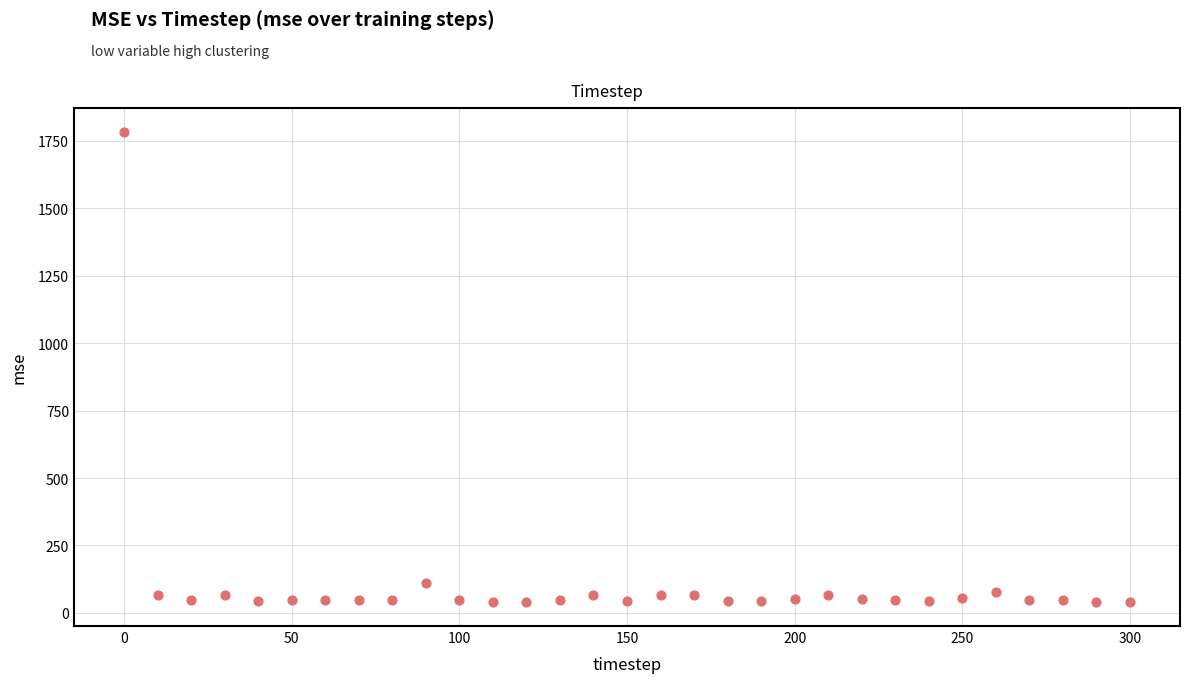

What is the range of Y values (max minus min)?

1745.6